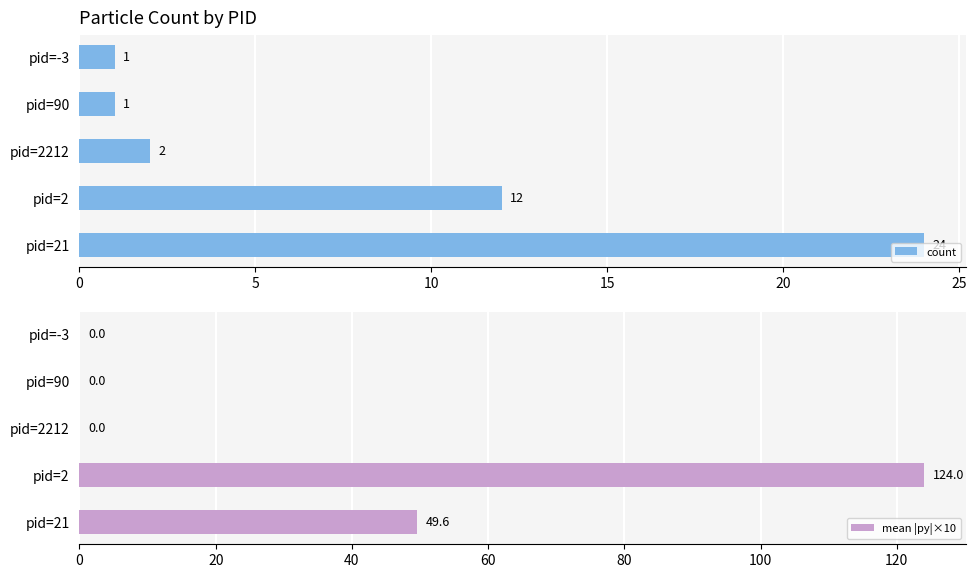

The value of count at pid=-3 is 1. True or false?

True